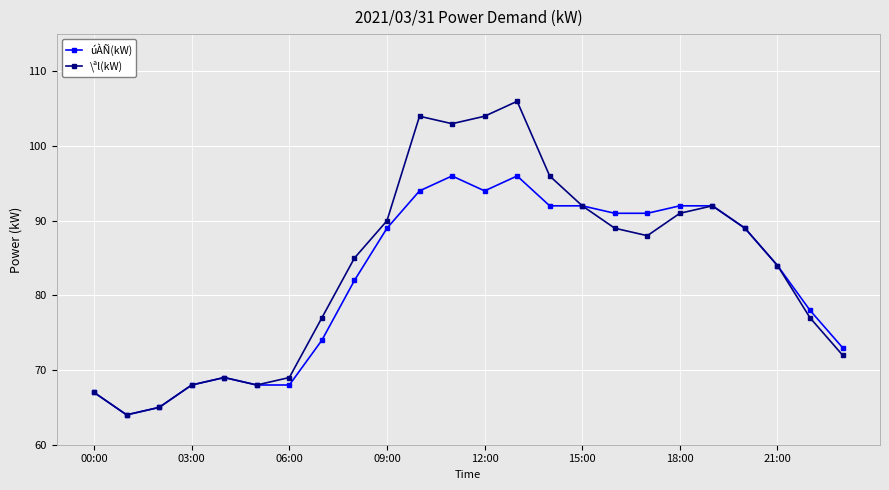

List the series in order of their peak value, highest first.

\ªl(kW), úÀÑ(kW)